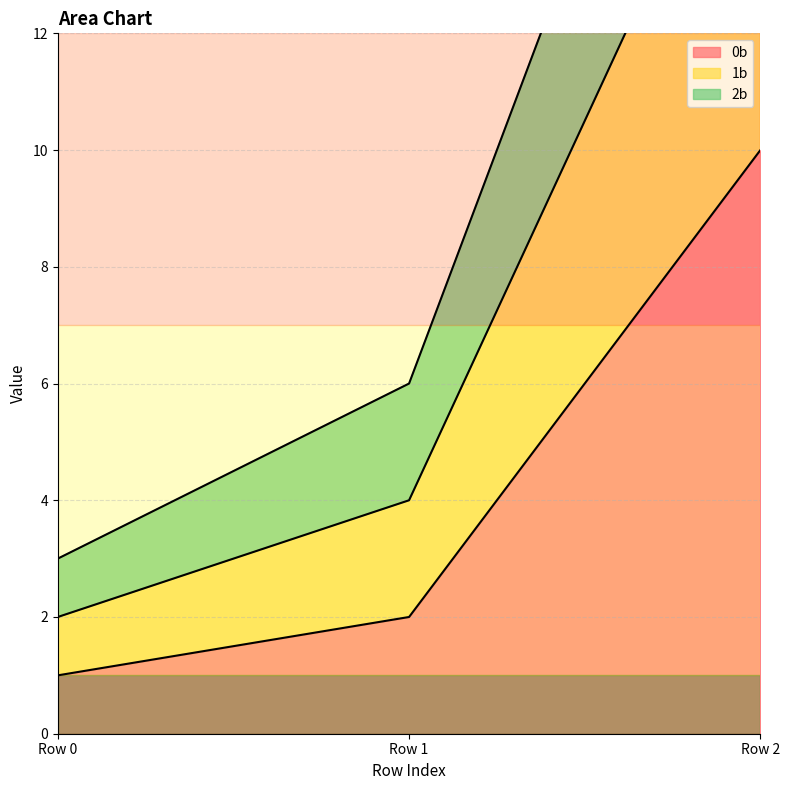

True or false: 2b has a value of 17 at Row 2.

True